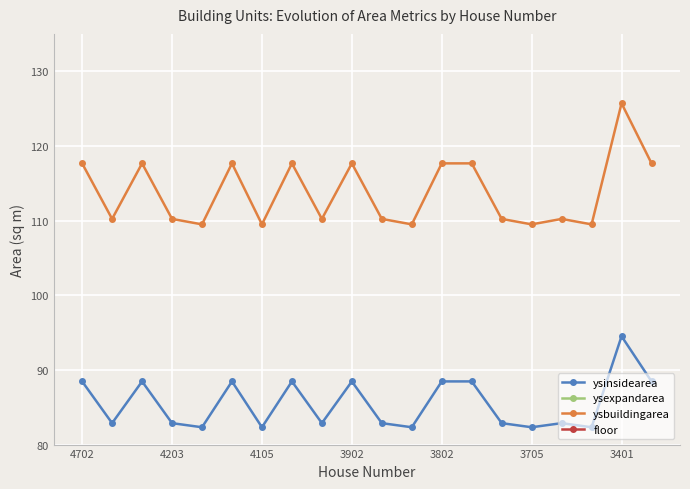

True or false: ysbuildingarea has a value of 183.5 at 4702.

False